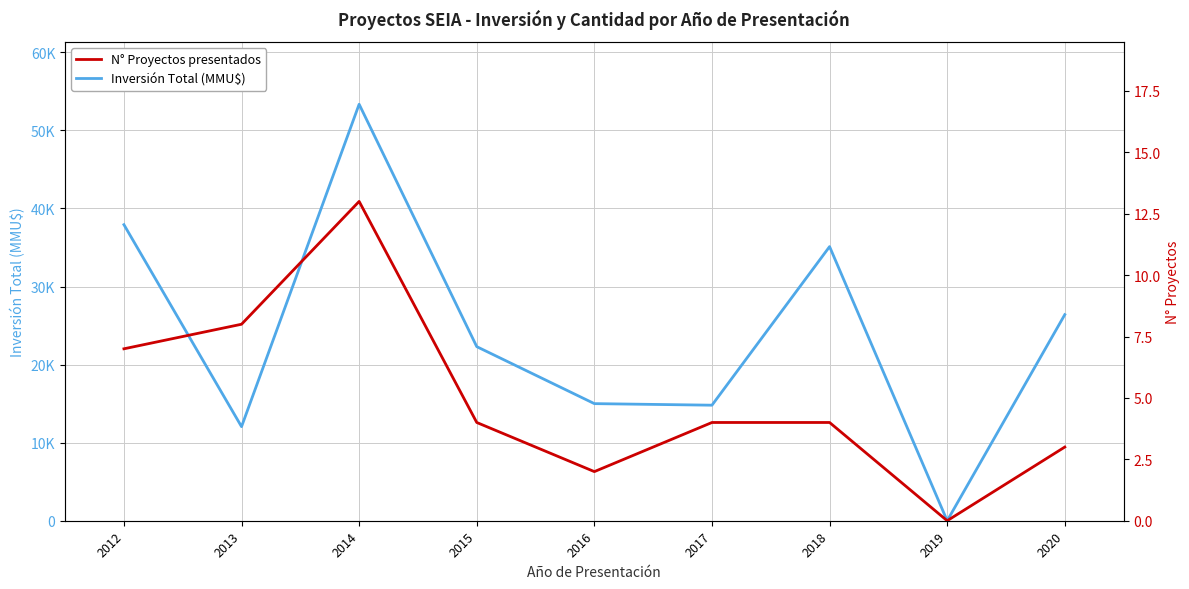

Which series changed the most between 2012 and 2014?

Inversión Total (MMU$)